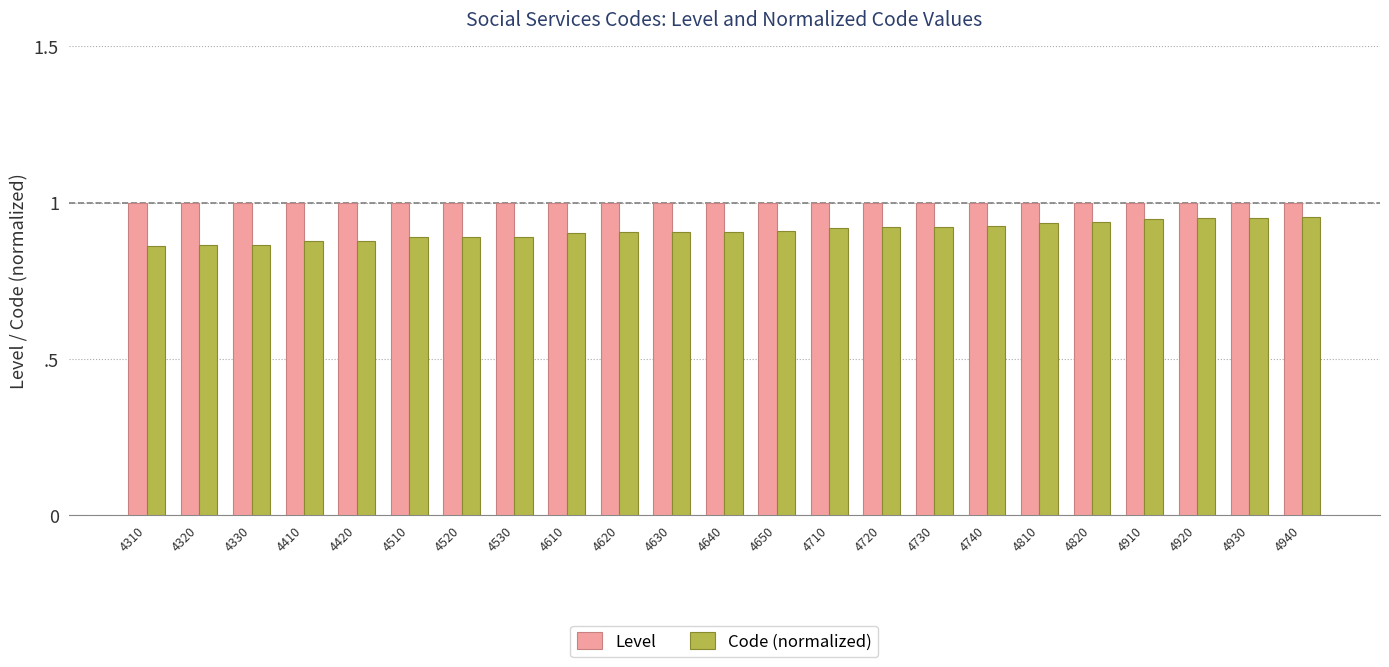

Are the bars grouped side by side (vs. stacked)?

Yes